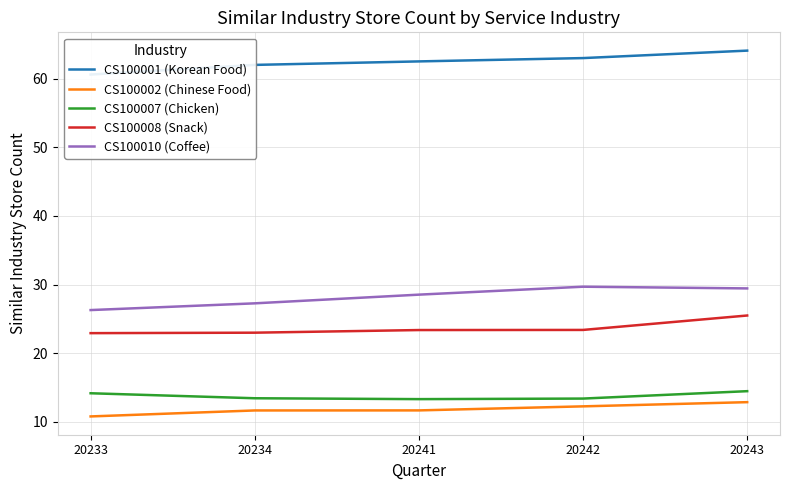

At 20243, list the series in order from smallest to largest.

CS100002 (Chinese Food), CS100007 (Chicken), CS100008 (Snack), CS100010 (Coffee), CS100001 (Korean Food)